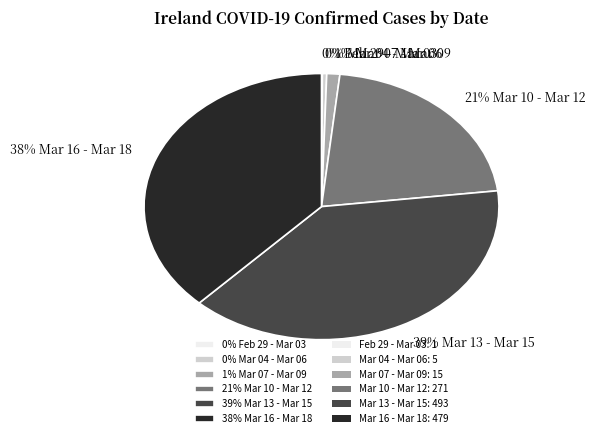

To the nearest percent, what is the difference between the largest and smallest slice percentages?

39%